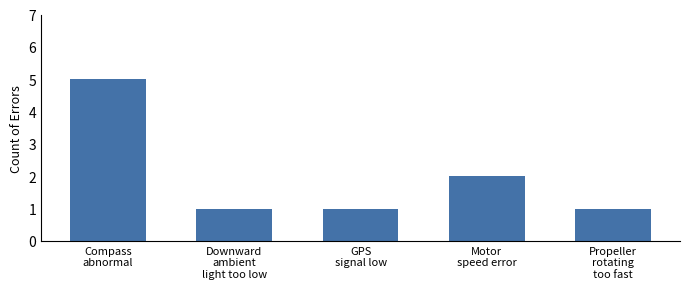

Does the chart contain any negative values?

No